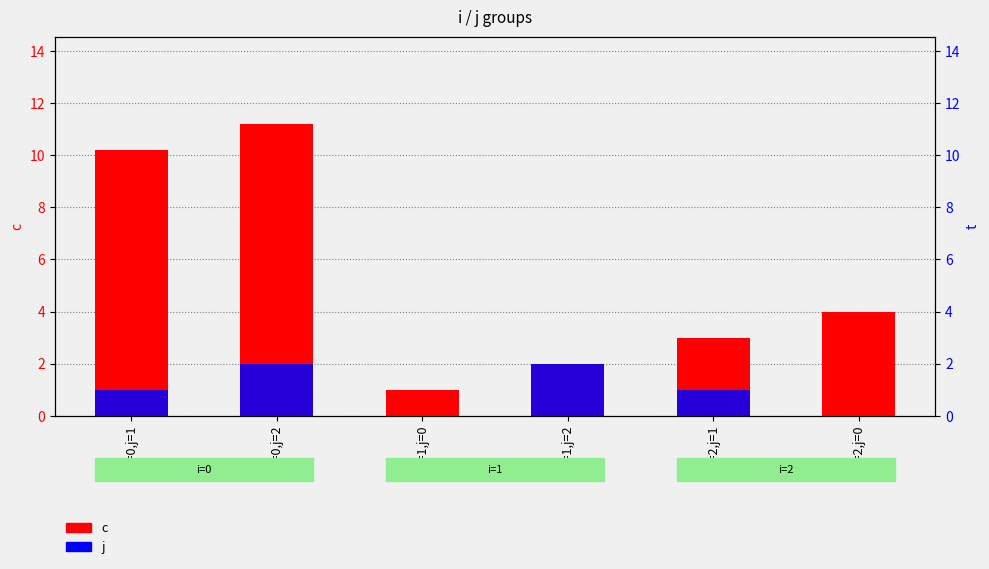

Which series has the largest total across all categories?

c